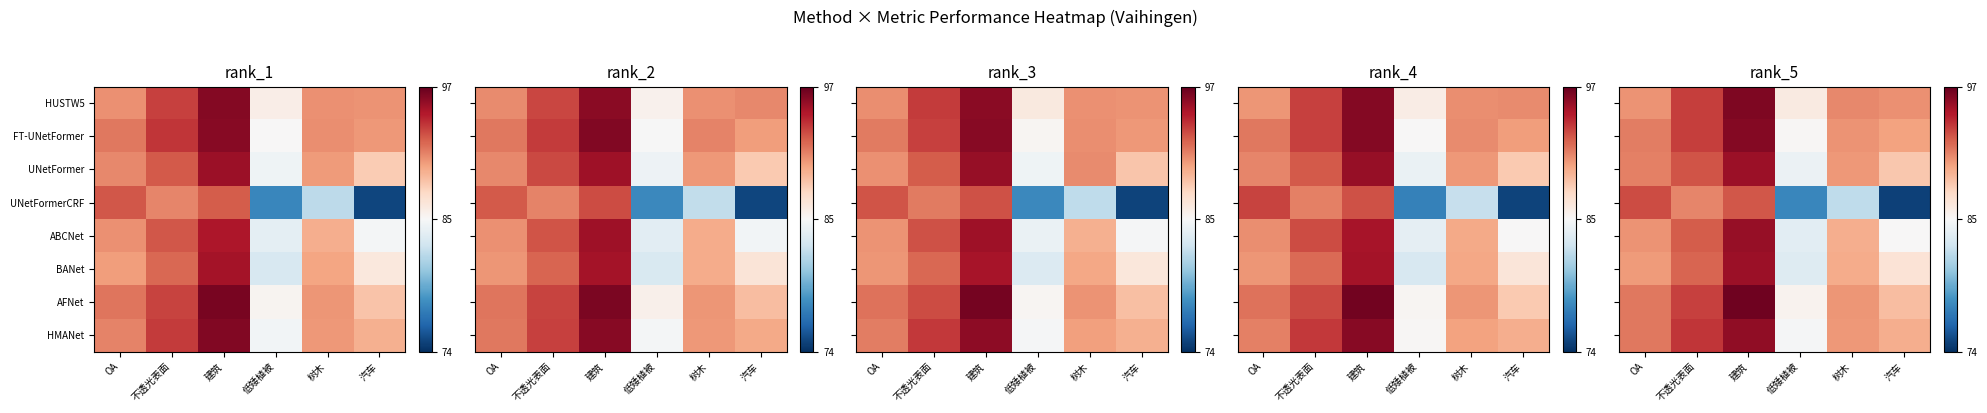

At which category is the sum across all series the highest?

建筑